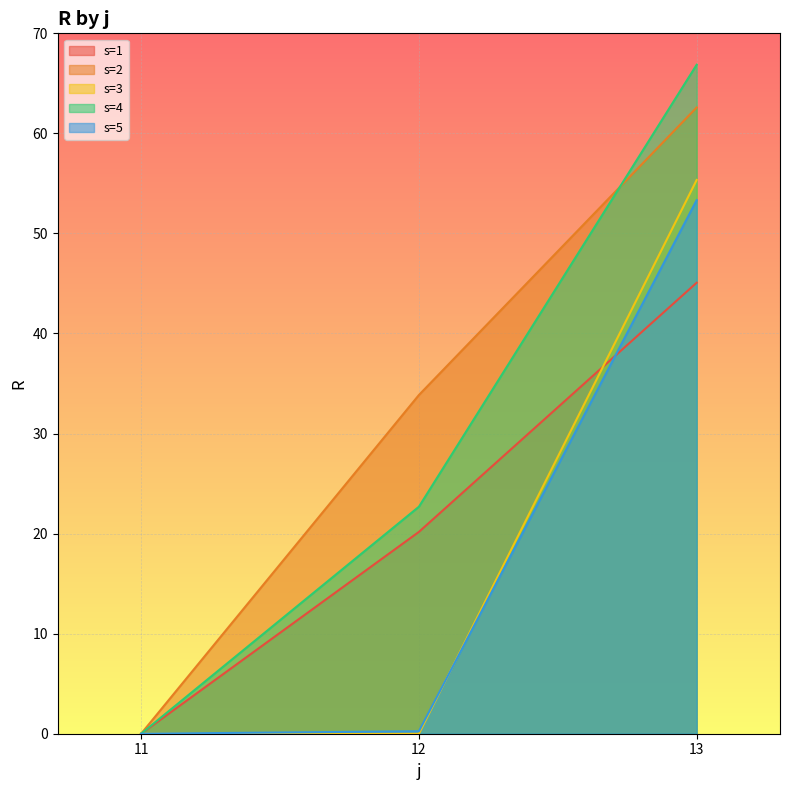

Read the s=4 value at 13.

66.9